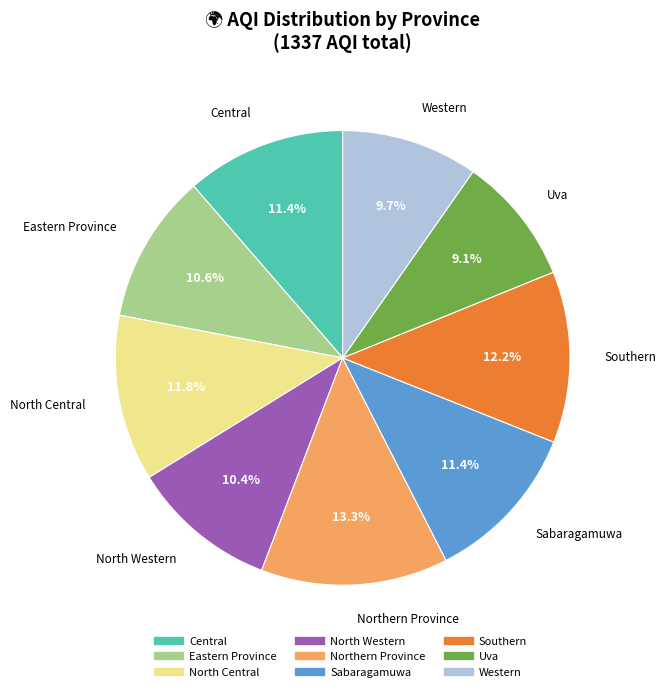

Does Central represent more than half of the total?

No